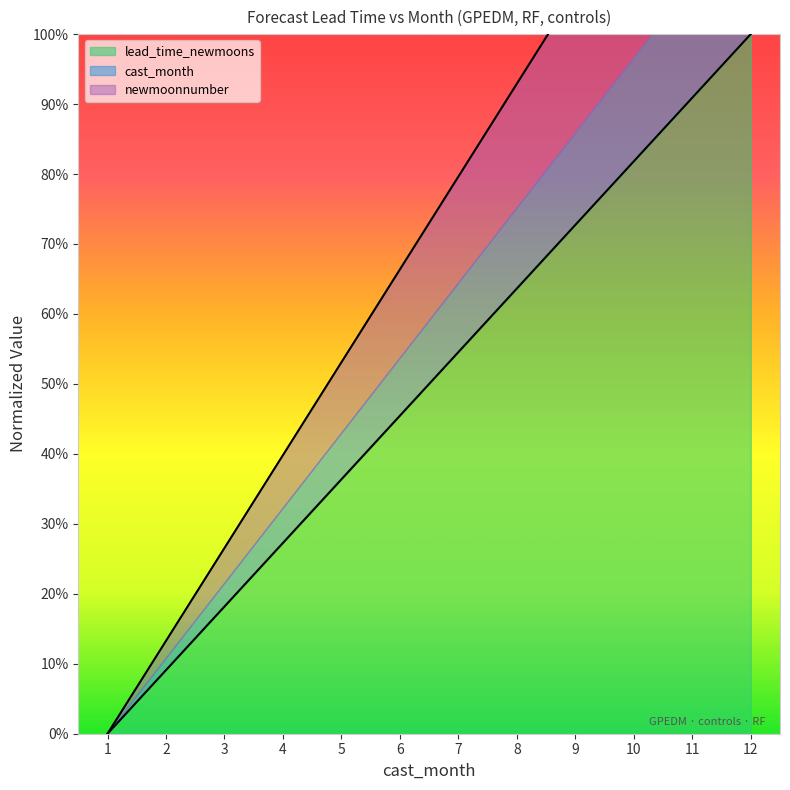

True or false: cast_month and newmoonnumber intersect in this chart.

False